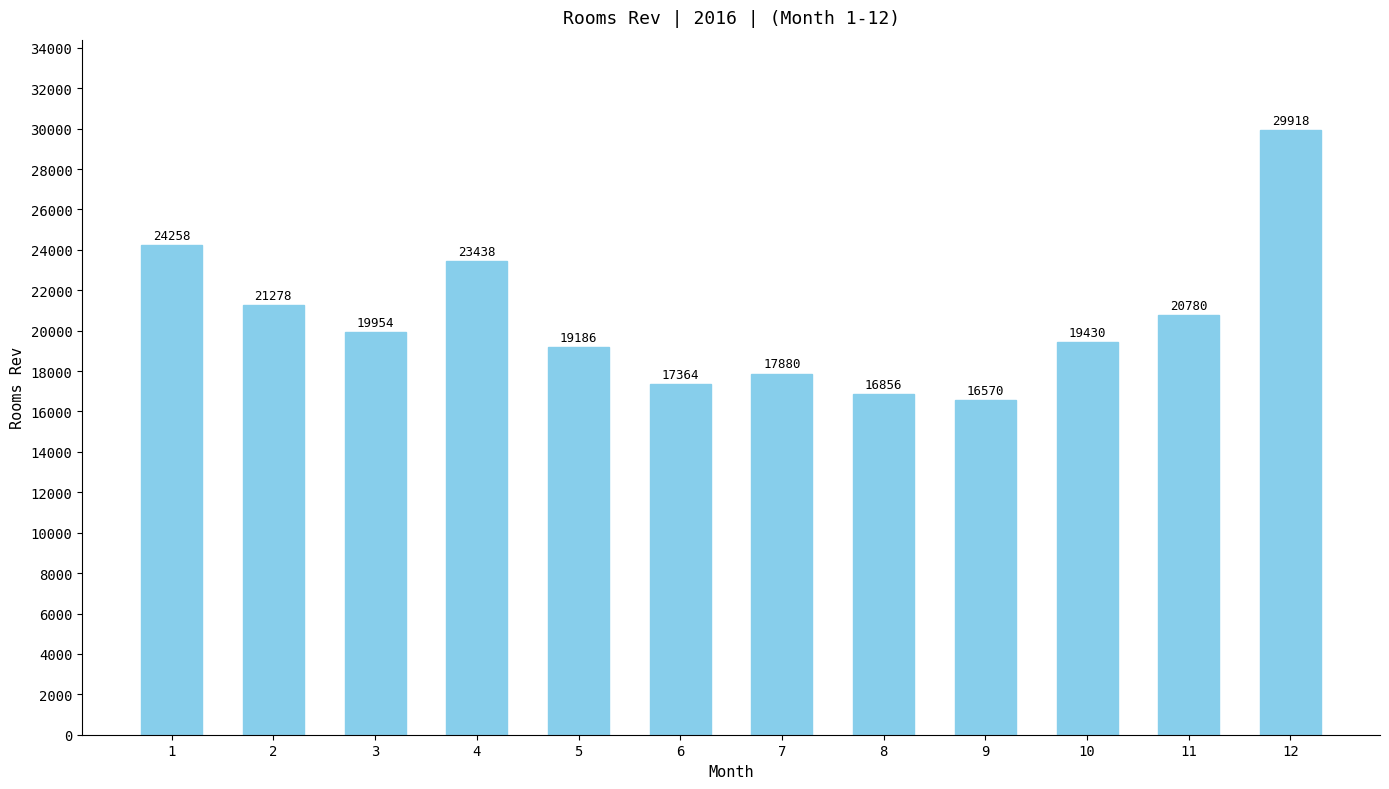

How many data points does each series have?

12